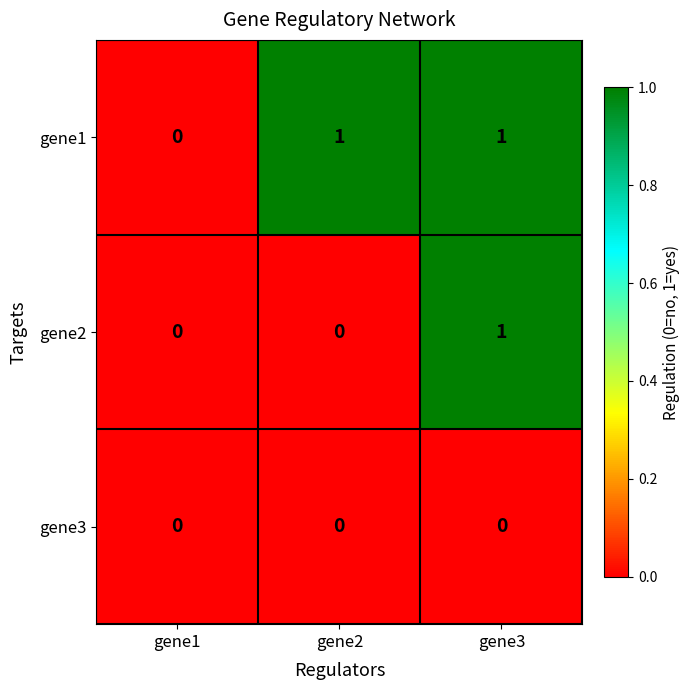

The gene3 series shows 0 at gene1. True or false?

True